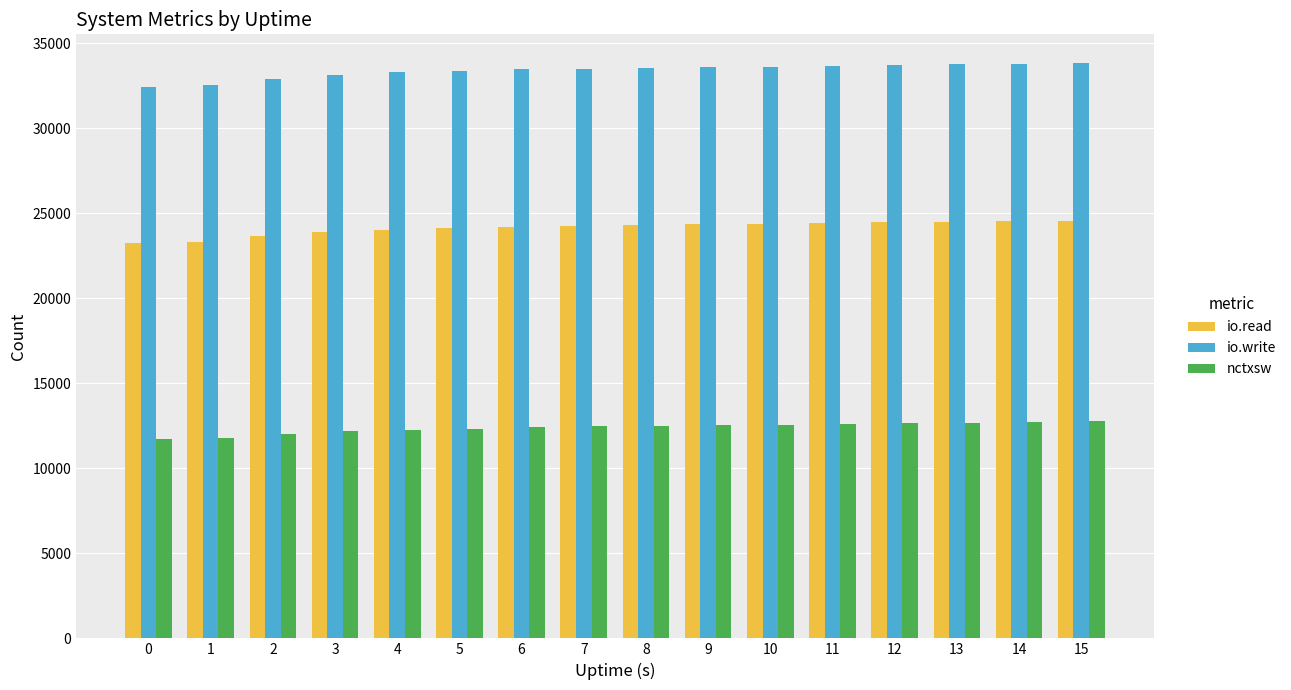

Count the number of data series in this chart.

3